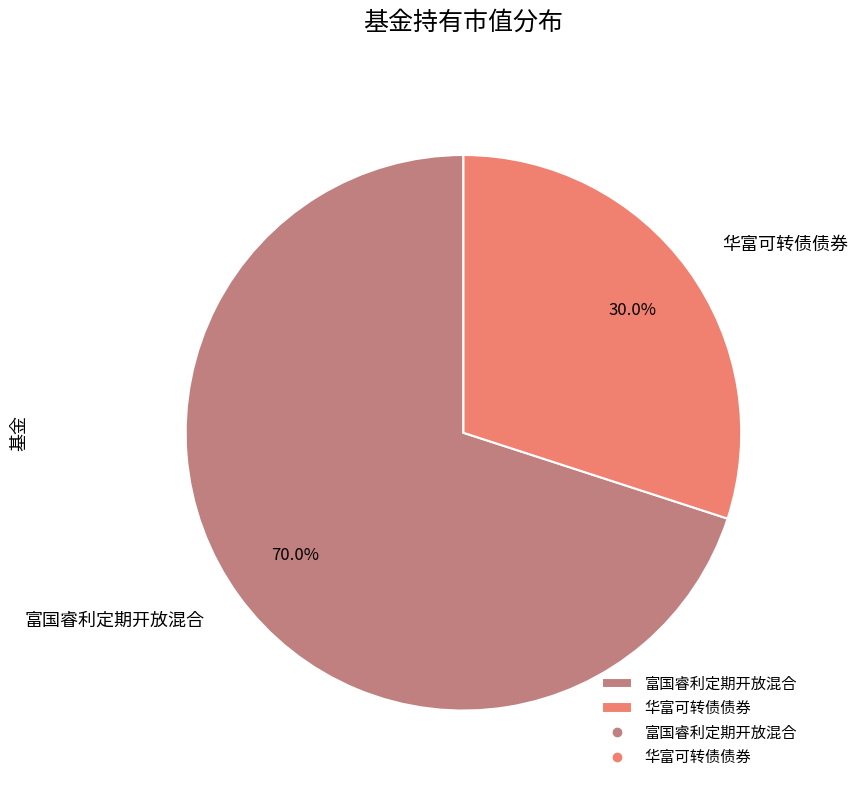

Rank the categories by value from lowest to highest.

华富可转债债券, 富国睿利定期开放混合